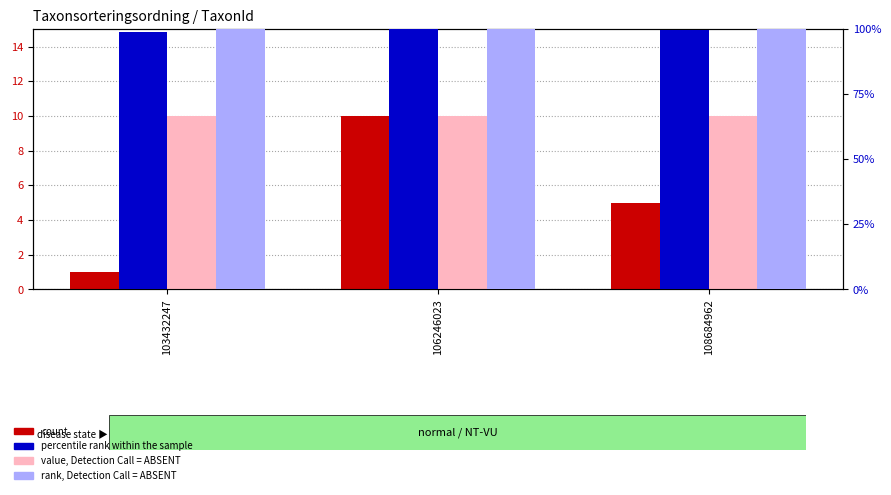

Reading right to left, transcribe all the data shown in this chart.

count: 5.0	10.0	1.0
value, Detection Call = ABSENT: 10.0	10.0	10.0
percentile rank within the sample: 99.5	100.0	99.1
rank, Detection Call = ABSENT: 100.0	100.0	100.0